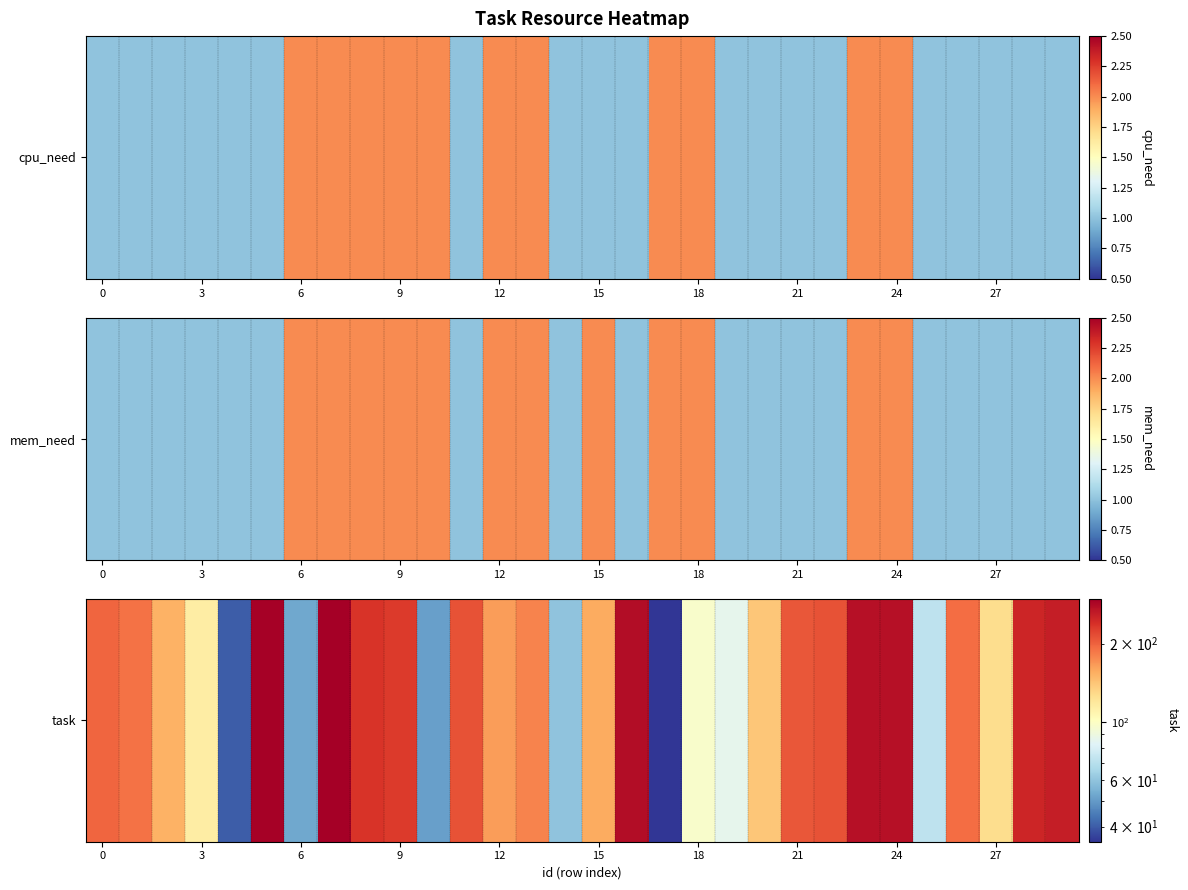

What is the sum of all values?

5123